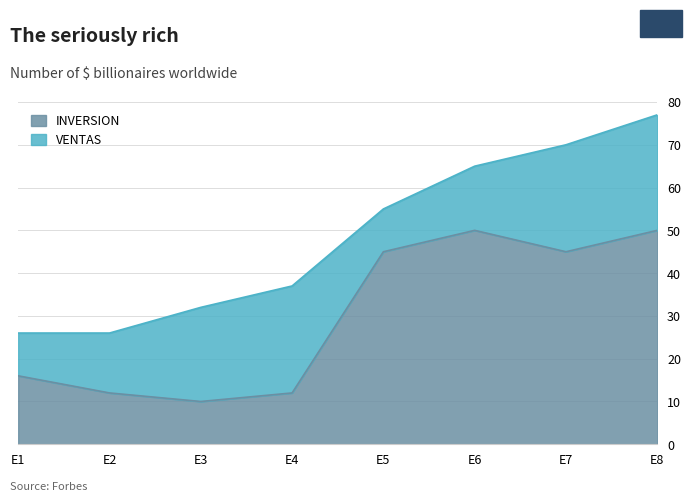

True or false: the data shows 45 at E5.

True